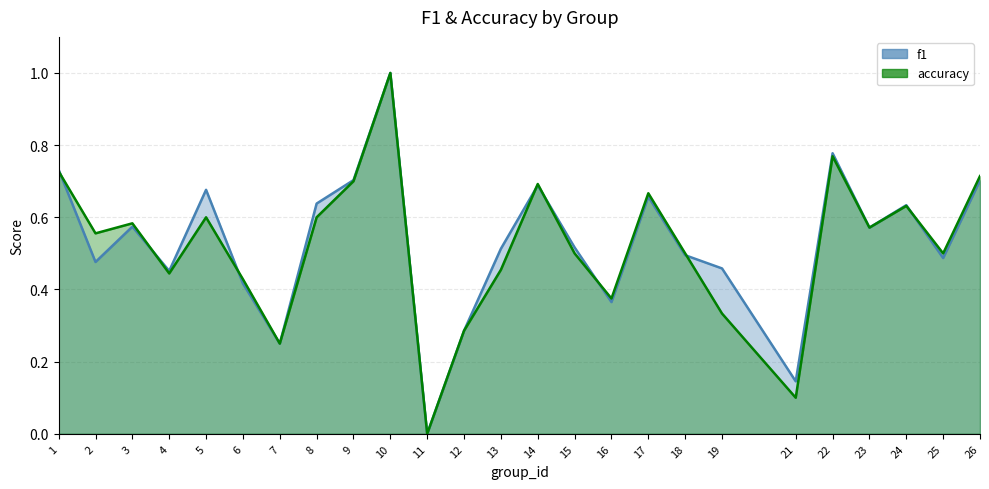

Where is the first local maximum for f1?

3